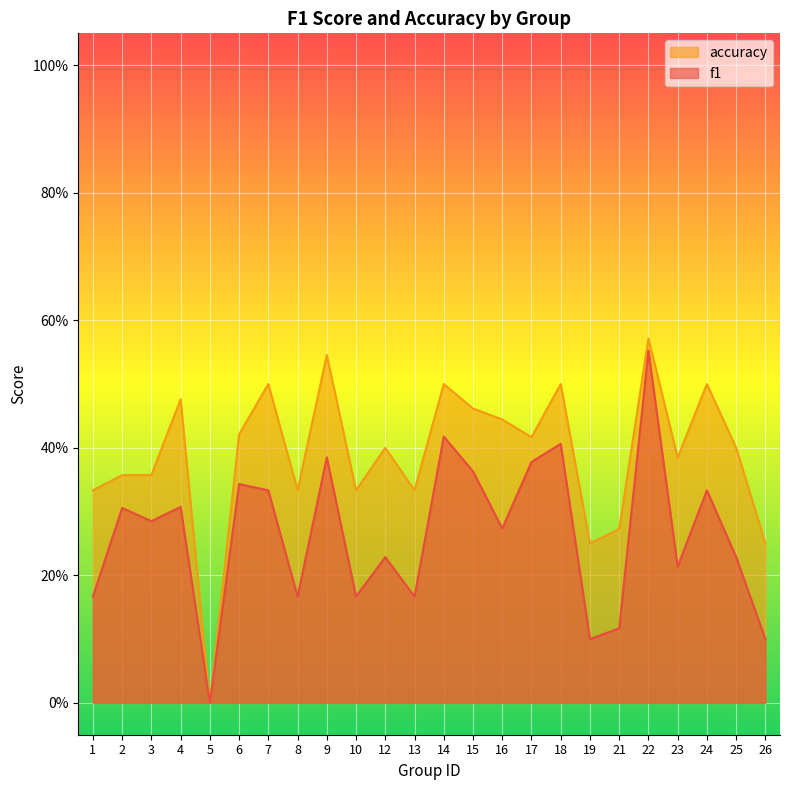

How many categories are shown in the chart?

24